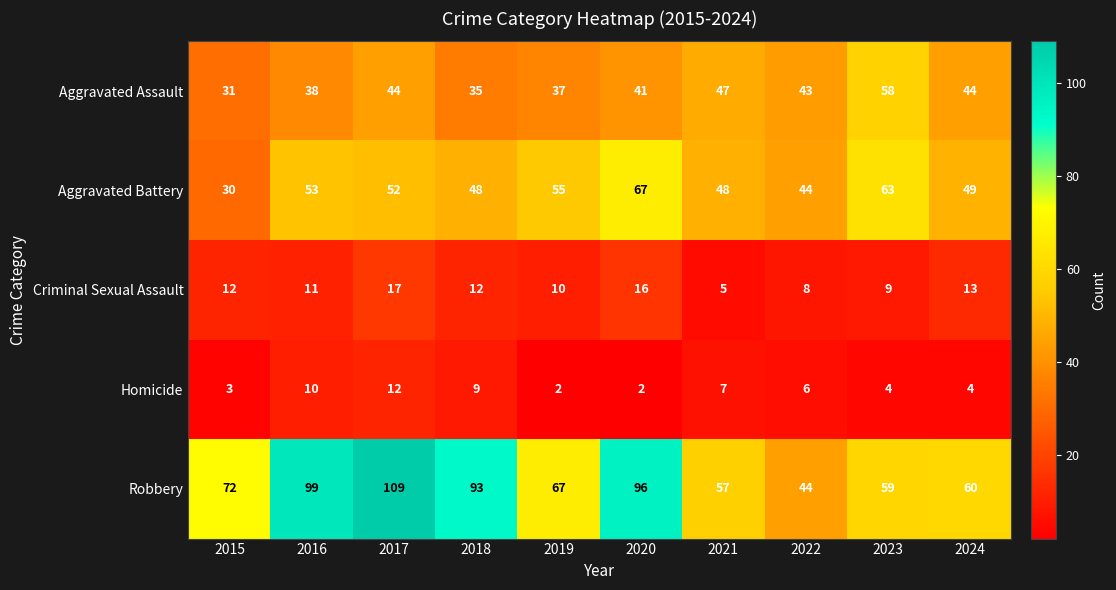

Which category has the lowest value in the Criminal Sexual Assault series?

2021